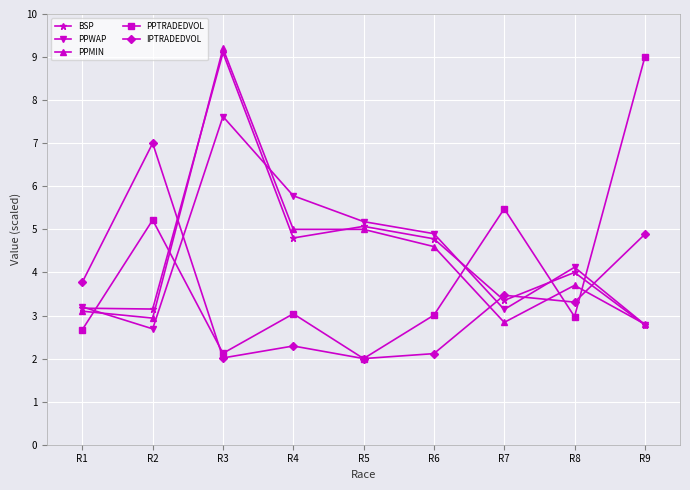

What are all the series names shown in the legend?

BSP, PPWAP, PPMIN, PPTRADEDVOL, IPTRADEDVOL